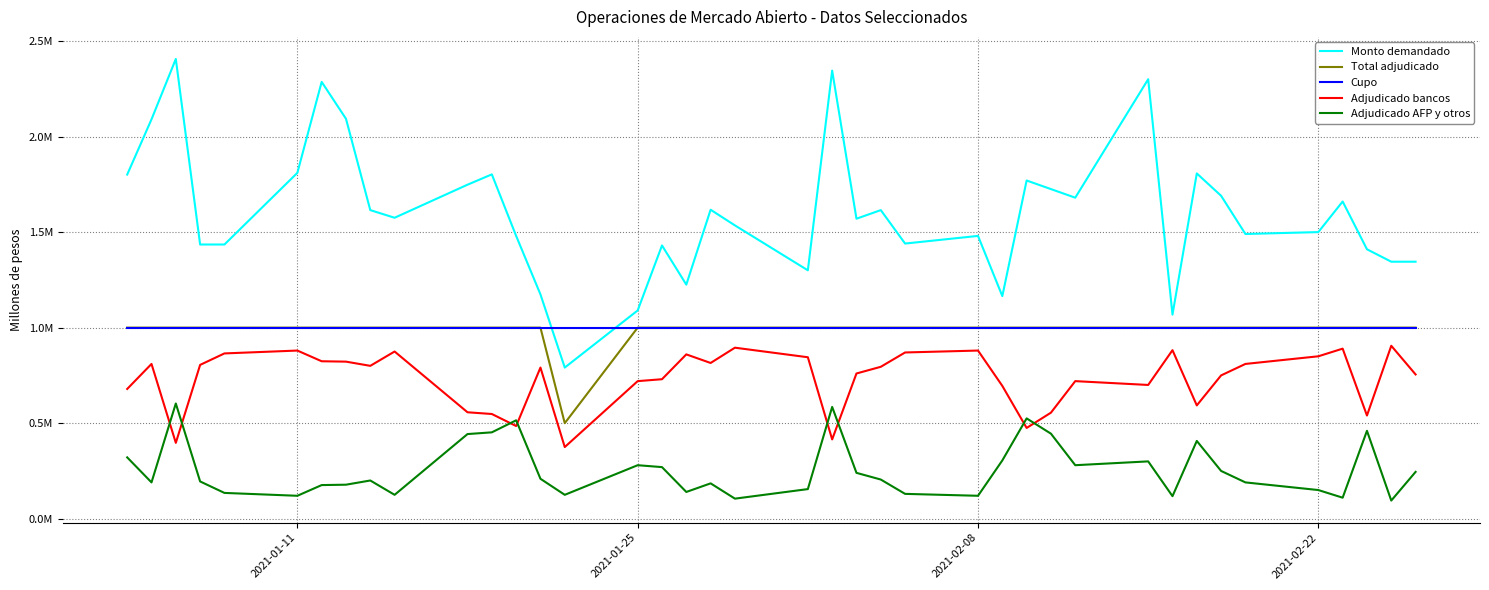

Does the chart have visible grid lines?

Yes